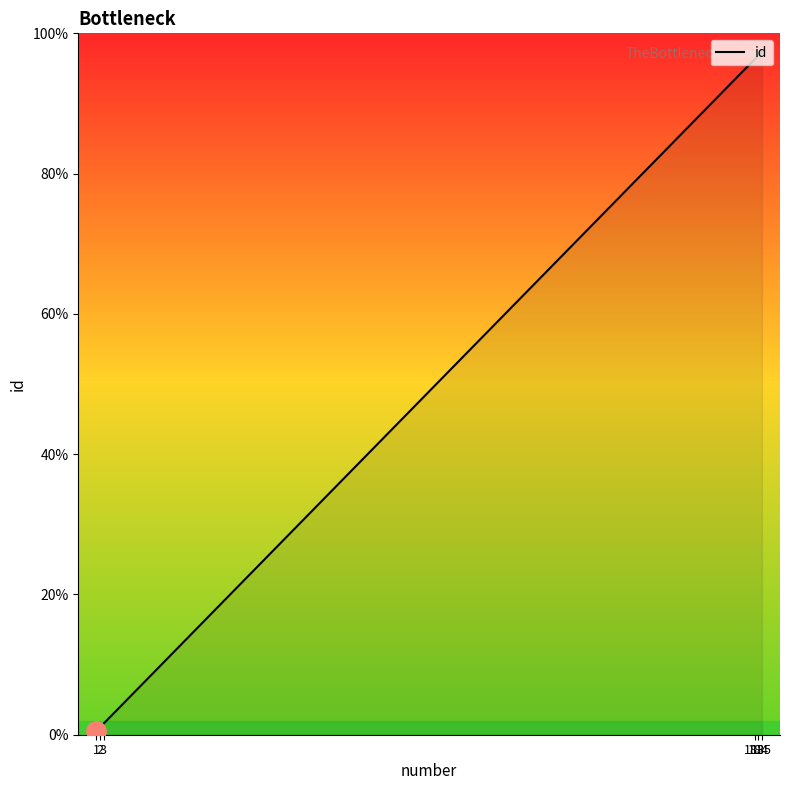

True or false: the data shows 184 at 184.

True